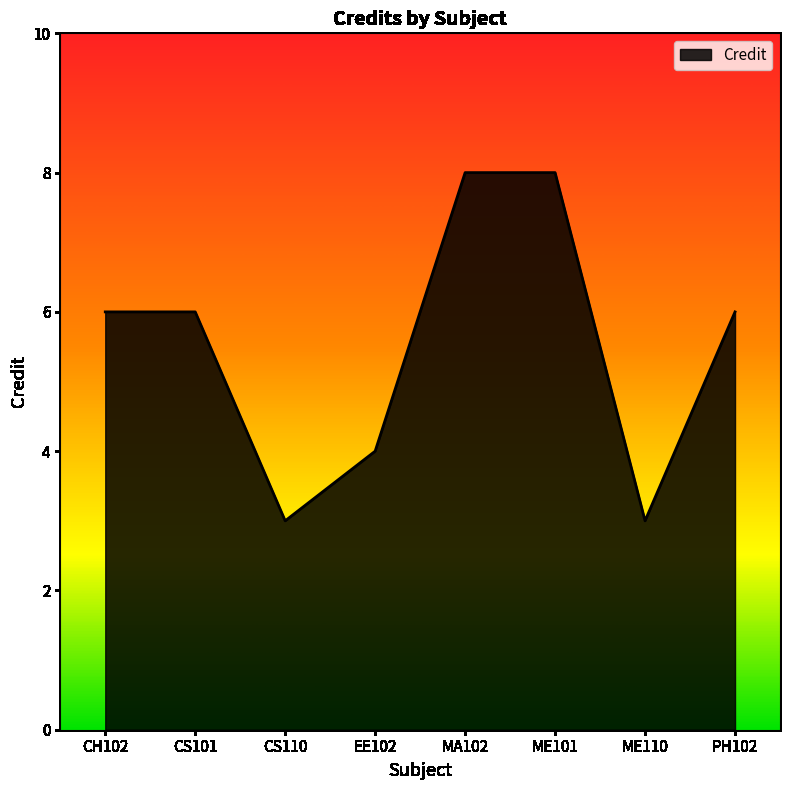

What position from the left is CS110?

3